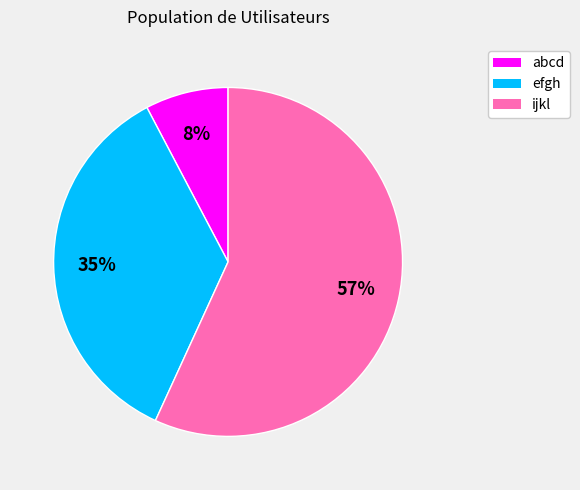

To the nearest percent, what percentage of the pie is abcd?

8%